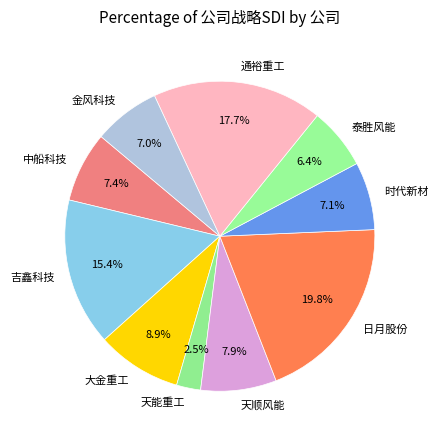

Count the number of slices in the pie.

10